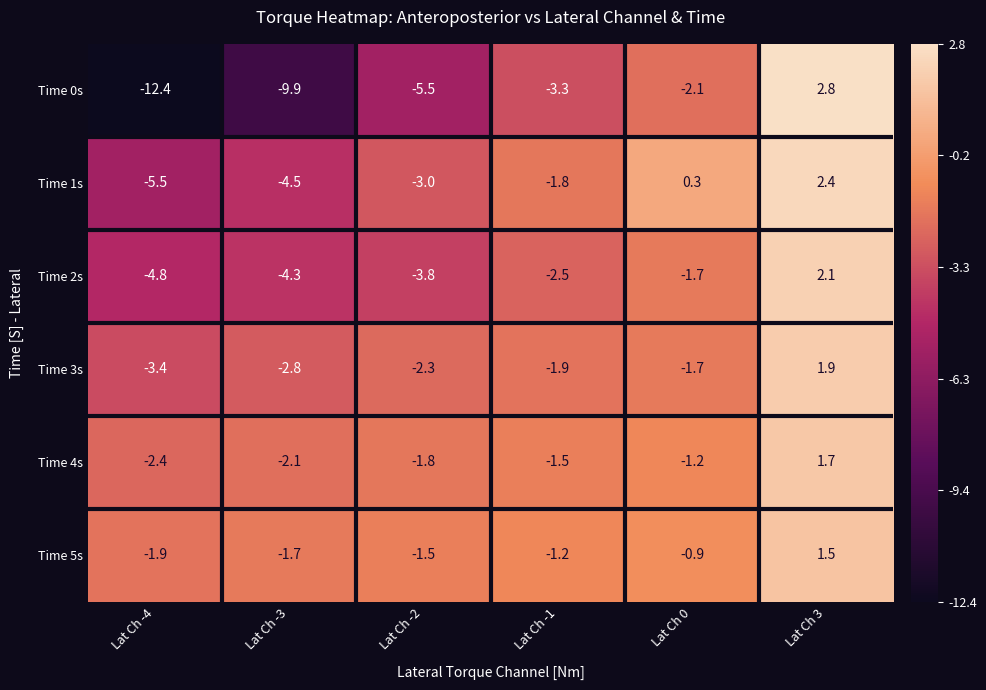

At which label does Time 5s first exceed -1?

Lat Ch 0